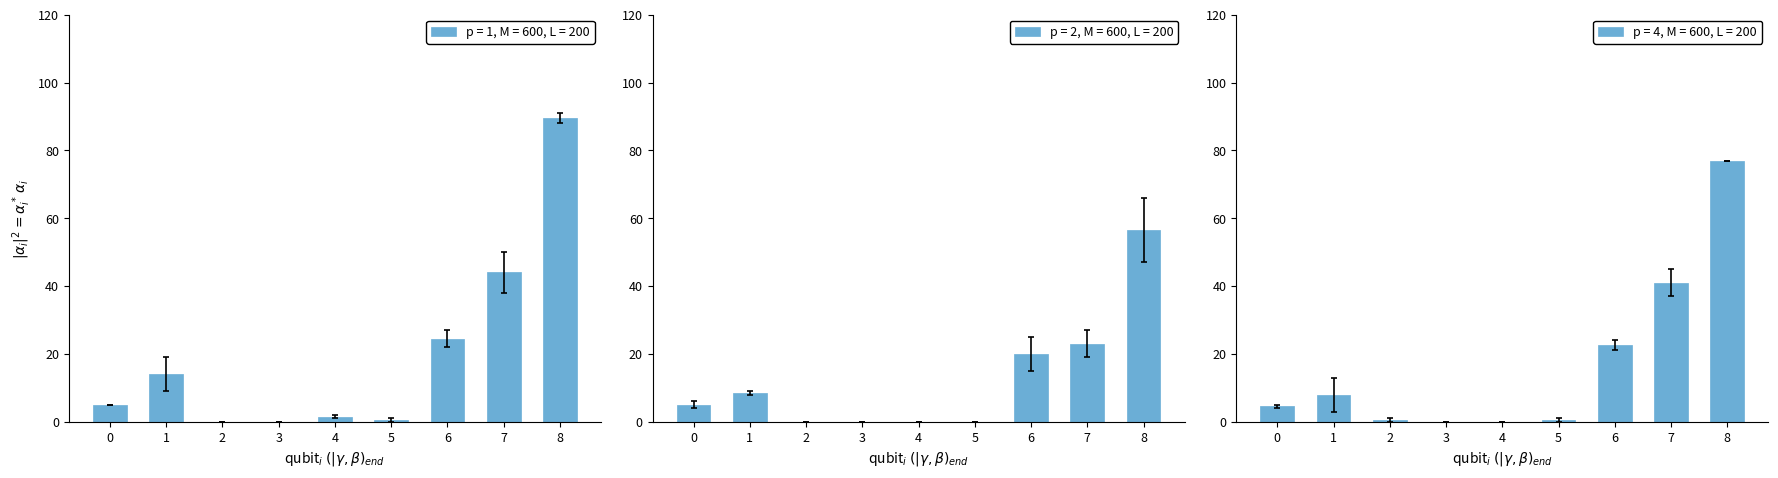

What is the sum of the p = 2, M = 600, L = 200 values at 5 and 6?

20.0